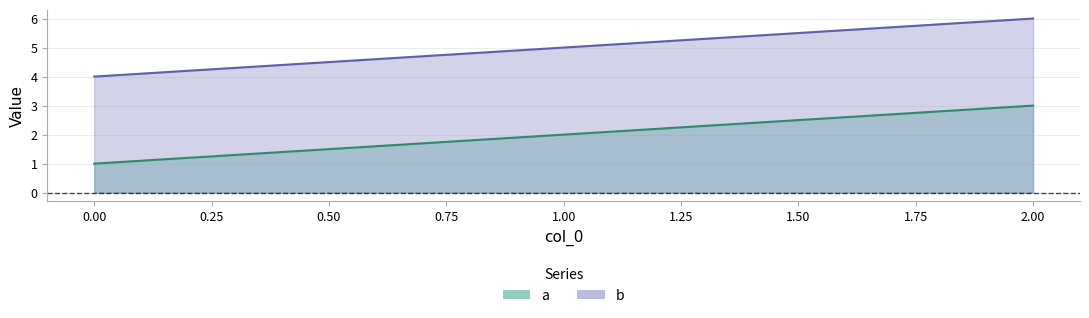

Which series changed the most between 1 and 2?

a